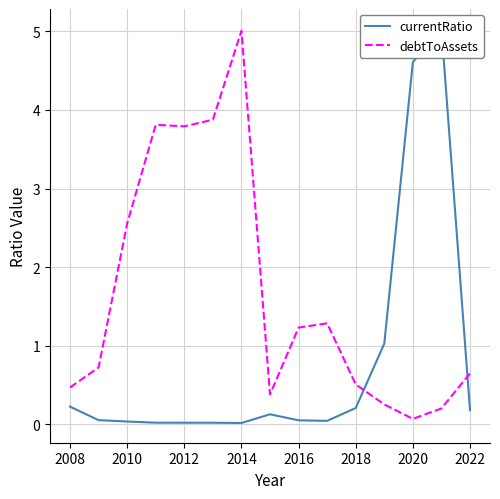

True or false: debtToAssets has a value of 0.1 at 2020.

True